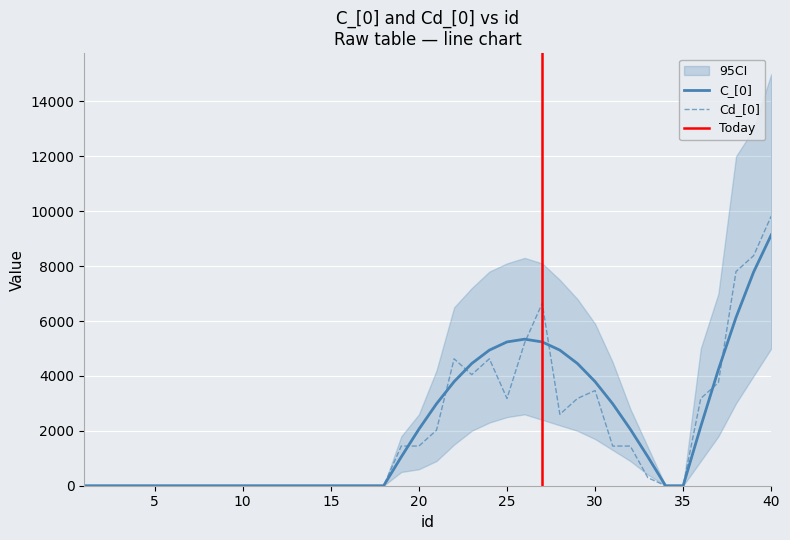

What is the highest value of the C_[0] series?

9137.8